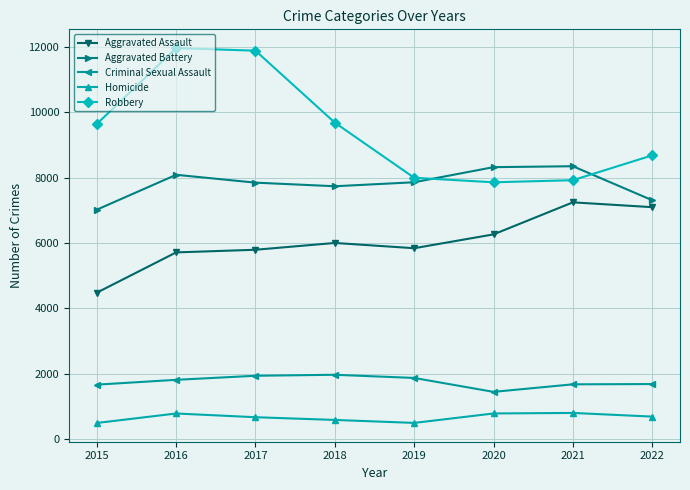

True or false: Aggravated Assault has a value of 6263 at 2020.

True